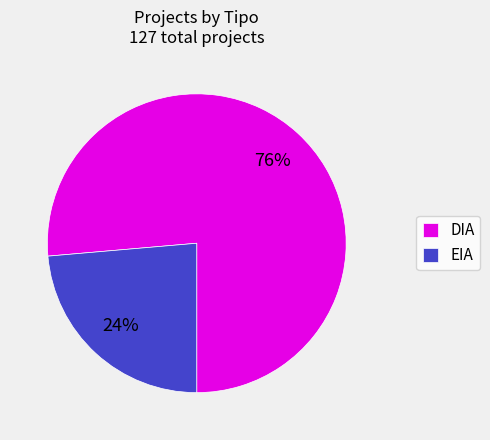

To the nearest percent, what is the average slice percentage?

50%